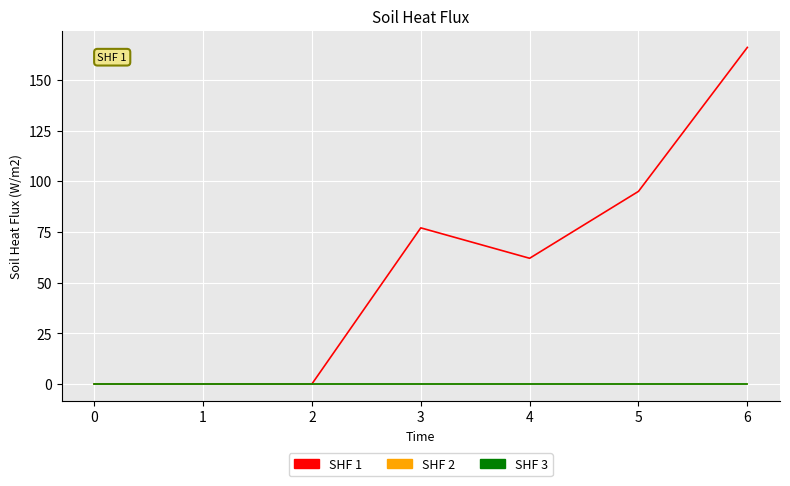

Between 4 and 6, which series saw the biggest shift?

SHF 1